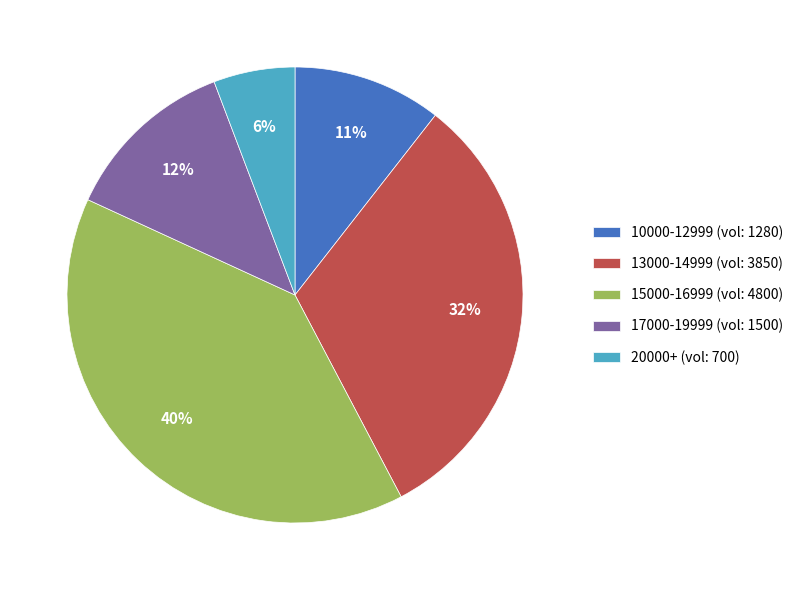

Is it true that 10000-12999 (vol: 1280) is 18% of the pie?

False